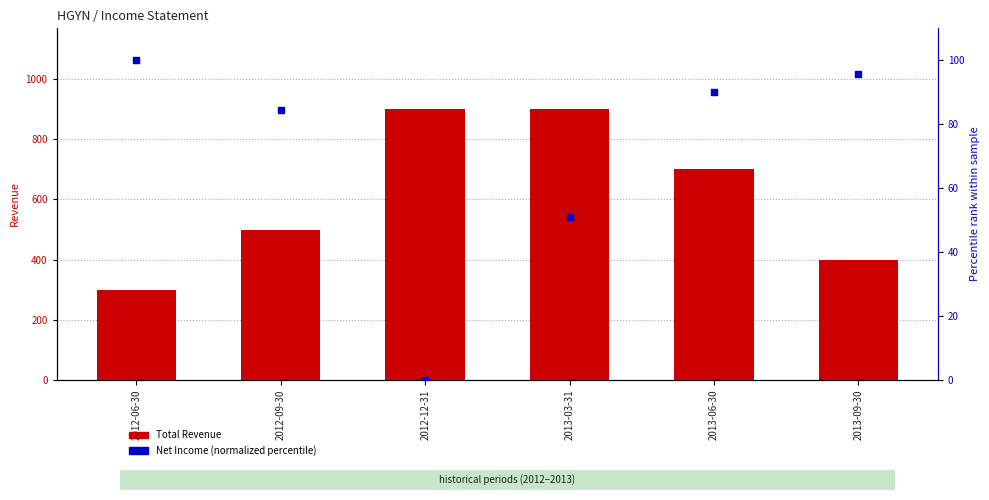

What is the total value across all series at 2012-06-30?

400.0